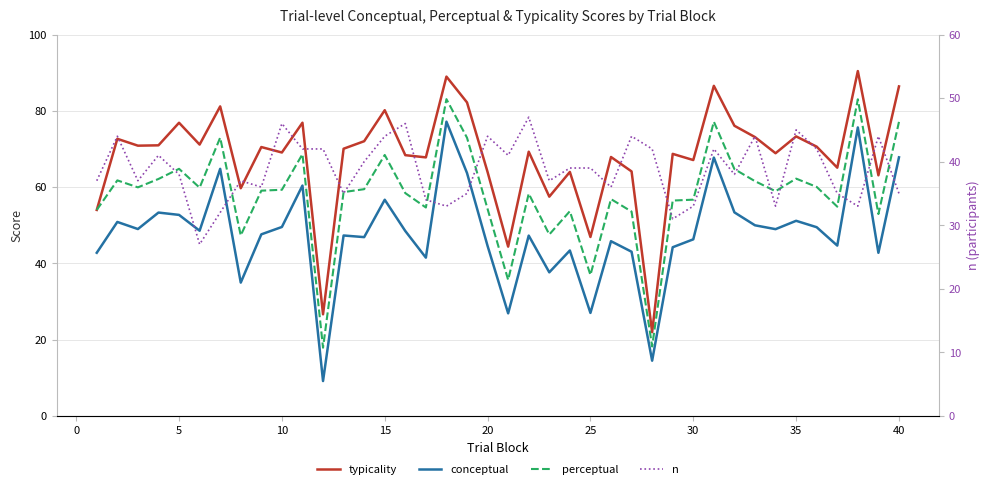

Reading left to right, extract all data points from this chart.

typicality: 54.0	72.7	70.9	71.0	76.9	71.2	81.2	59.7	70.5	69.1	76.9	26.6	70.1	72.0	80.2	68.4	67.8	89.0	82.2	64.0	44.4	69.3	57.5	64.0	46.9	67.9	64.1	21.9	68.7	67.1	86.5	76.1	73.1	68.9	73.3	70.6	65.1	90.4	63.1	86.4
conceptual: 42.8	50.9	49.0	53.3	52.7	48.6	64.8	35.0	47.6	49.5	60.4	9.1	47.3	46.9	56.7	48.5	41.5	77.2	63.7	44.6	26.9	47.3	37.6	43.4	27.0	45.8	43.0	14.5	44.2	46.3	67.7	53.4	50.0	49.0	51.2	49.5	44.7	75.6	42.8	67.8
perceptual: 54.0	61.8	59.9	62.1	64.8	59.9	73.0	47.3	59.1	59.3	68.6	17.9	58.7	59.5	68.4	58.4	54.6	83.1	72.9	54.3	35.6	58.3	47.6	53.7	37.0	56.9	53.6	18.2	56.5	56.7	77.1	64.7	61.5	58.9	62.2	60.0	54.9	83.0	52.9	77.1
n: 37.0	44.0	37.0	41.0	38.0	27.0	32.0	37.0	36.0	46.0	42.0	42.0	35.0	40.0	44.0	46.0	34.0	33.0	35.0	44.0	41.0	47.0	37.0	39.0	39.0	36.0	44.0	42.0	31.0	33.0	42.0	38.0	44.0	33.0	45.0	42.0	35.0	33.0	44.0	35.0